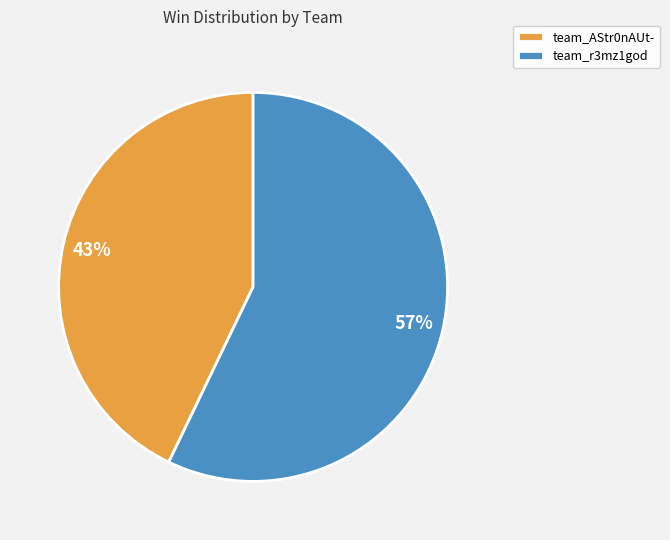

To the nearest percent, what is the difference between the team_AStr0nAUt- and team_r3mz1god slice percentages?

14%